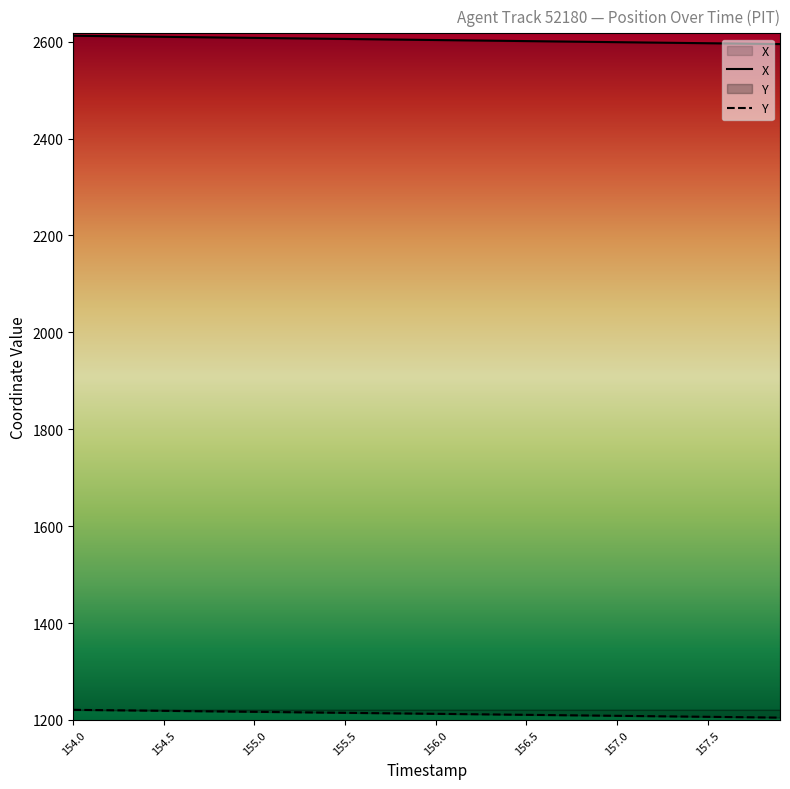

True or false: X has more than 0 interior local peaks.

False